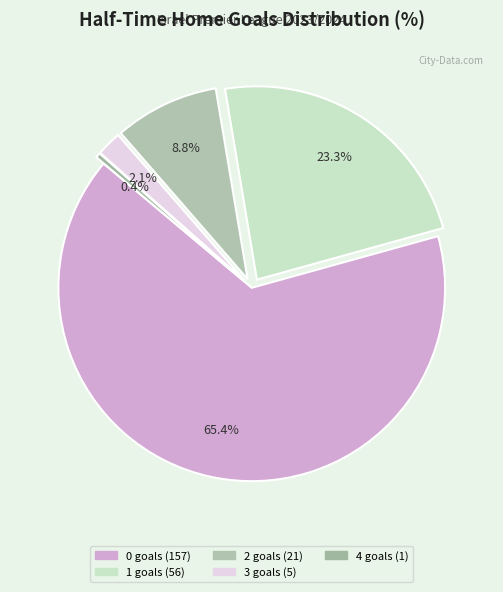

Rank the categories by value from highest to lowest.

0, 1, 2, 3, 4